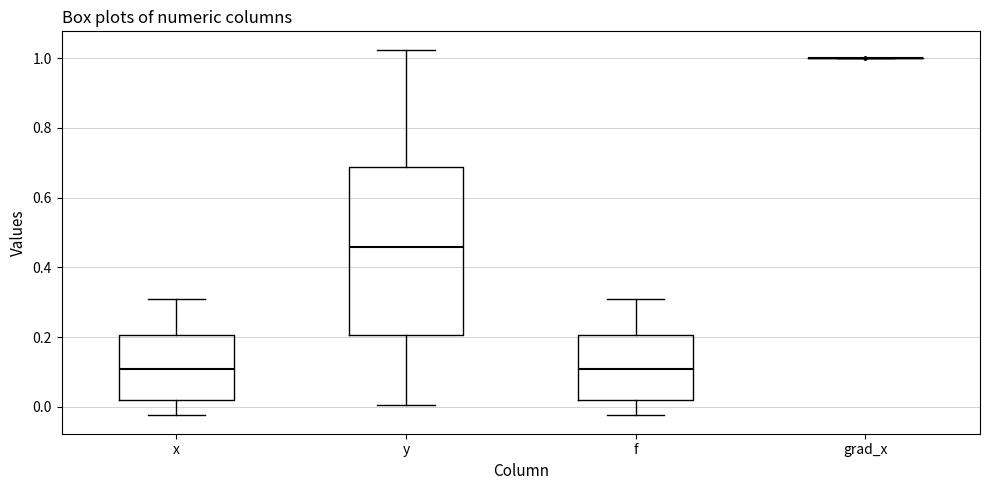

Reading left to right, transcribe this box plot: for each box, give where its median line is, the range the box spans, and where its two whiskers end, as read against the y-axis. The values are not printed on the chart, so give them approximately, as read against the axis.

x: median 0.10, box 0.02 to 0.20, whiskers -0.02 to 0.30
y: median 0.46, box 0.20 to 0.68, whiskers 0.00 to 1.02
f: median 0.10, box 0.02 to 0.20, whiskers -0.02 to 0.30
grad_x: box collapsed to a line at 1.00, whiskers 1.00 to 1.00